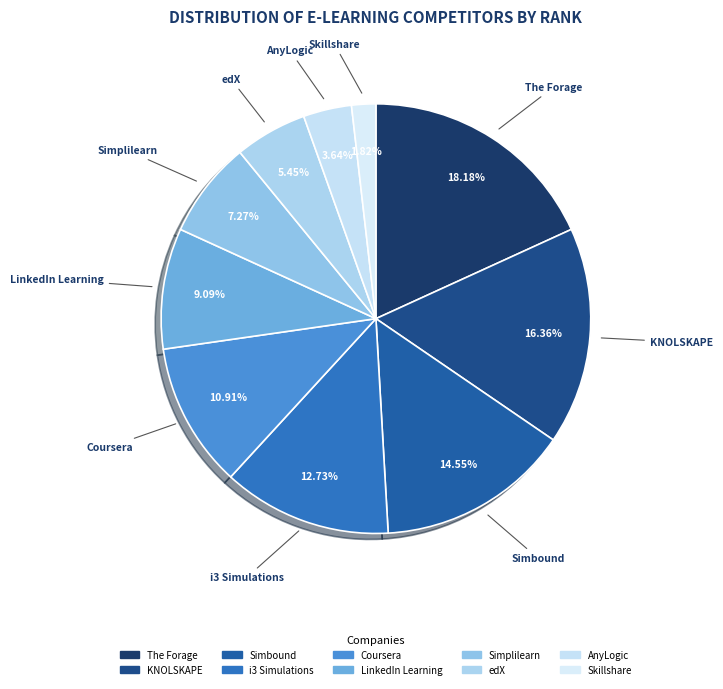

What is the smallest slice in the pie chart?

Skillshare